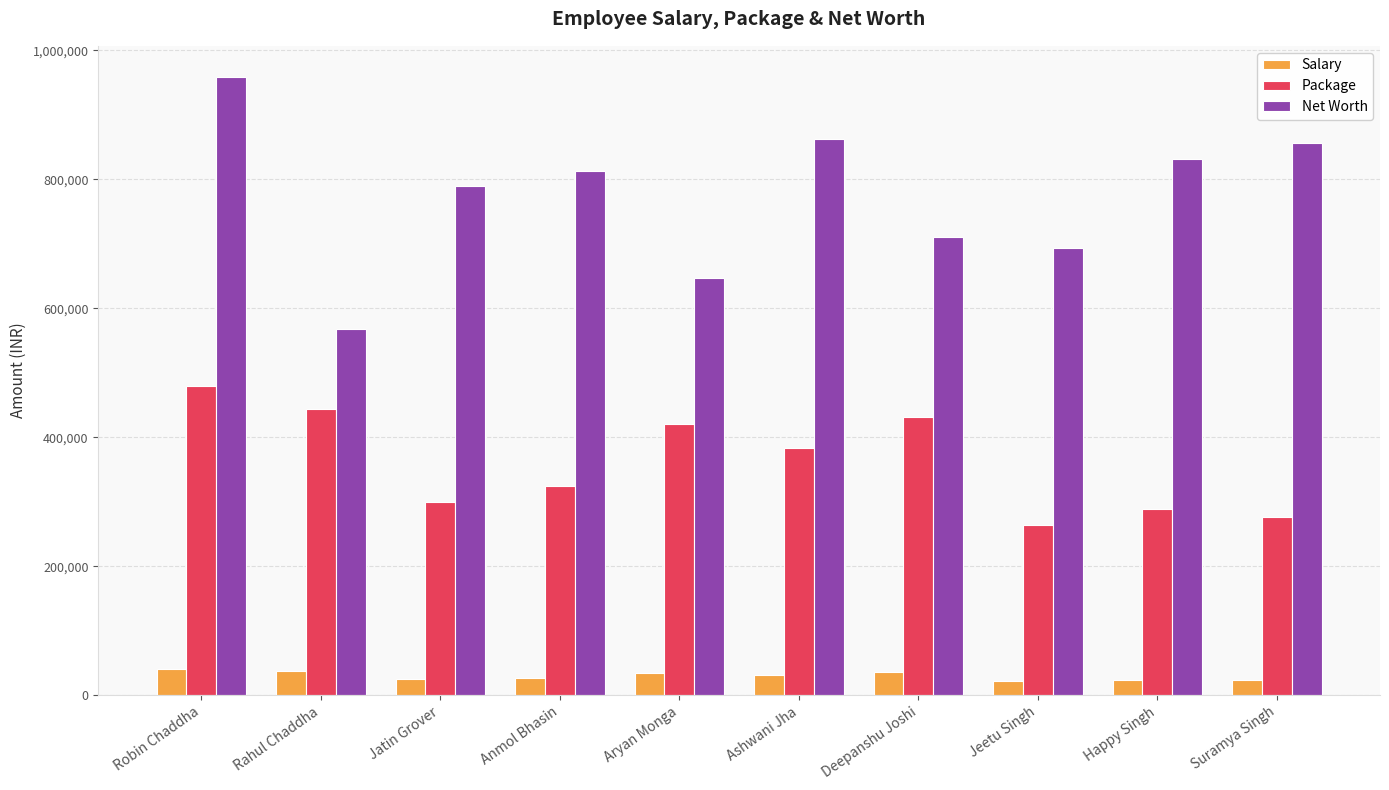

How many groups of bars are there?

10